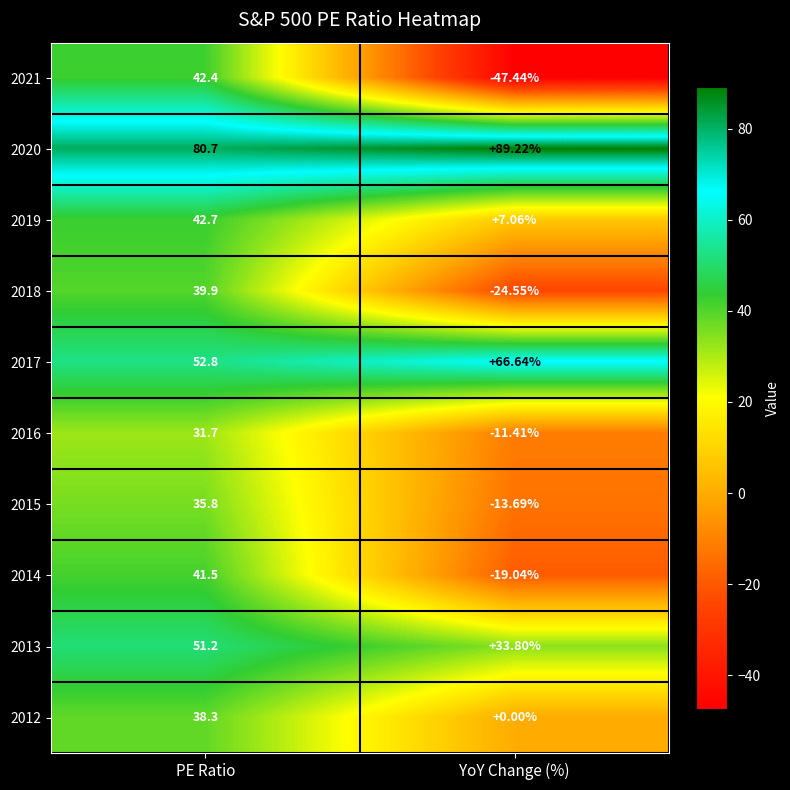

Where does the 2021 series first go above 42?

PE Ratio